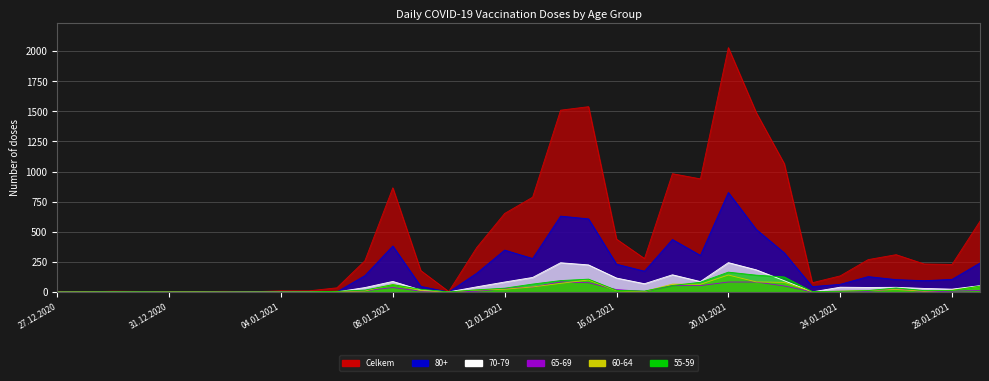

Which has a higher value, 08.01.2021 or 29.12.2020?

08.01.2021